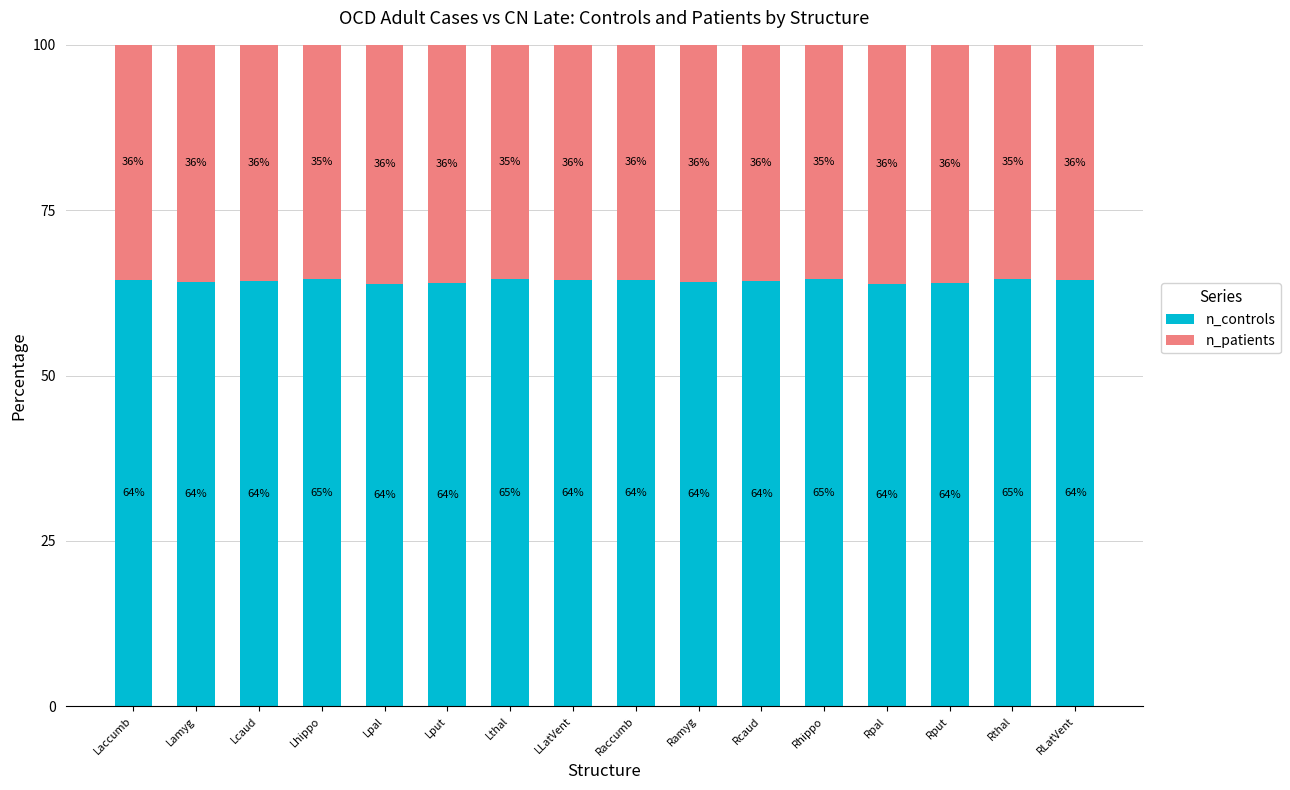

What is the value of the n_controls bar at the 4th from the left?

64.6